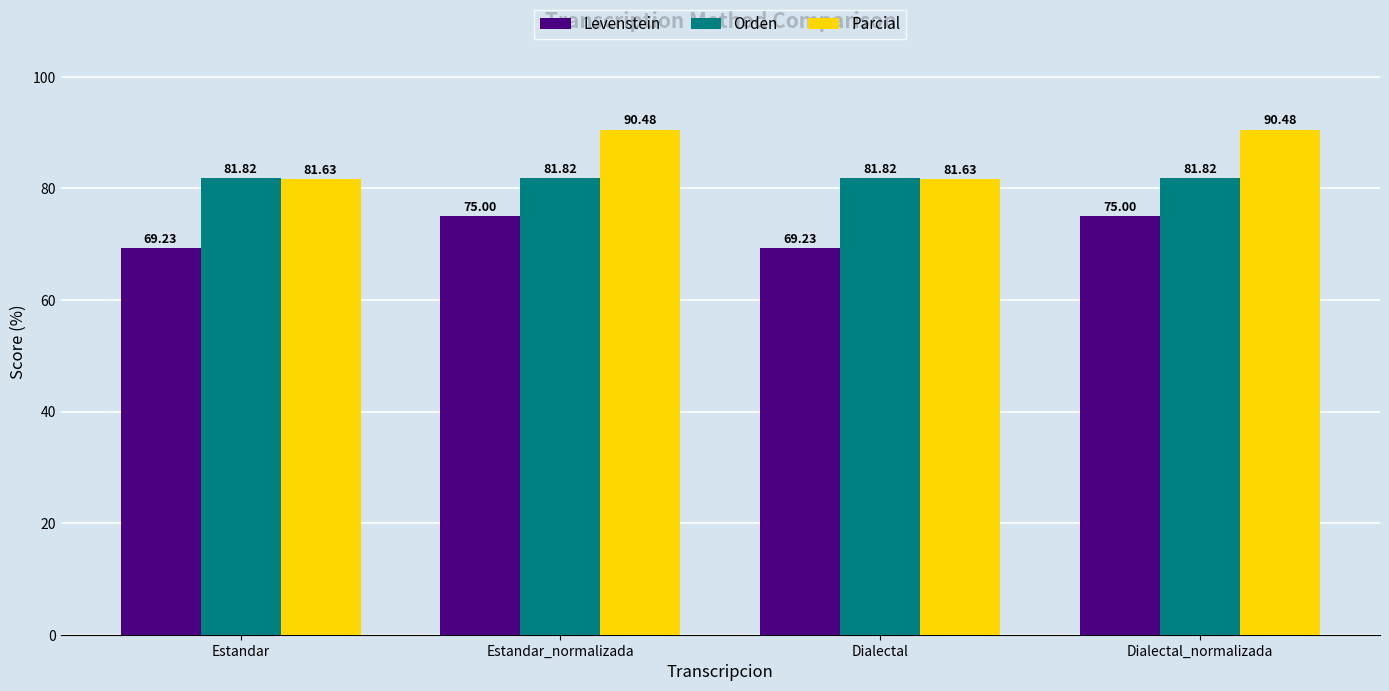

What is the greatest value displayed?

90.5